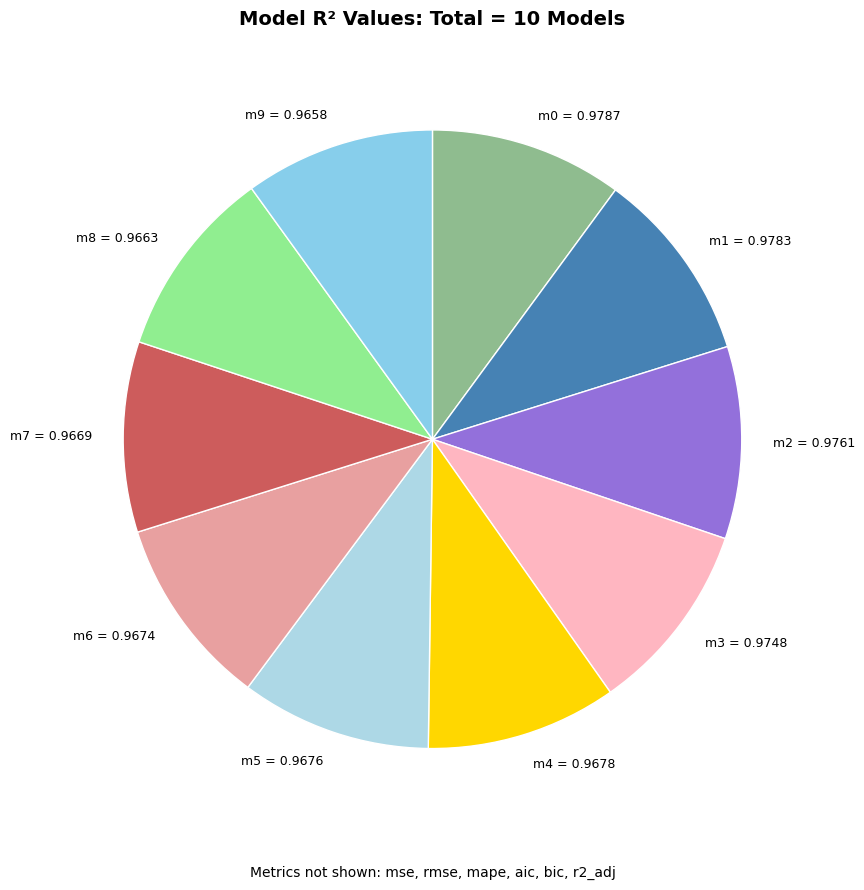

The m8 = 0.9663 slice represents 4% of the pie. True or false?

False